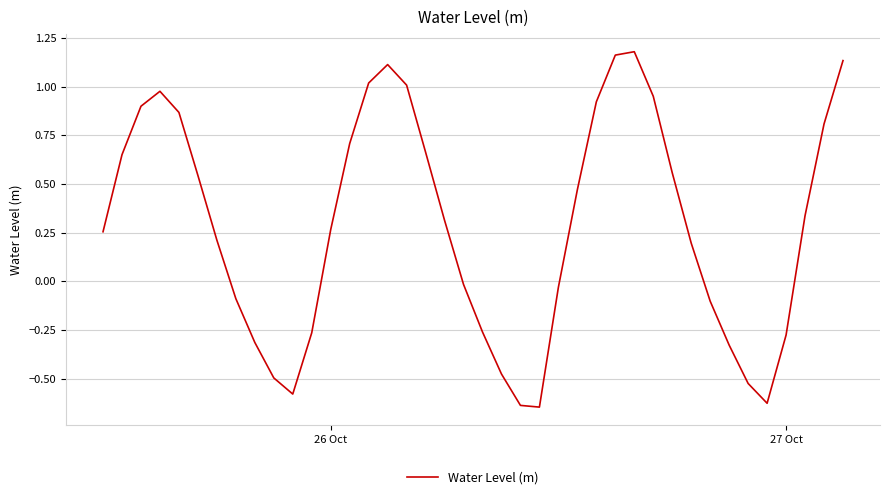

What is the difference between the maximum and minimum values?

1.8